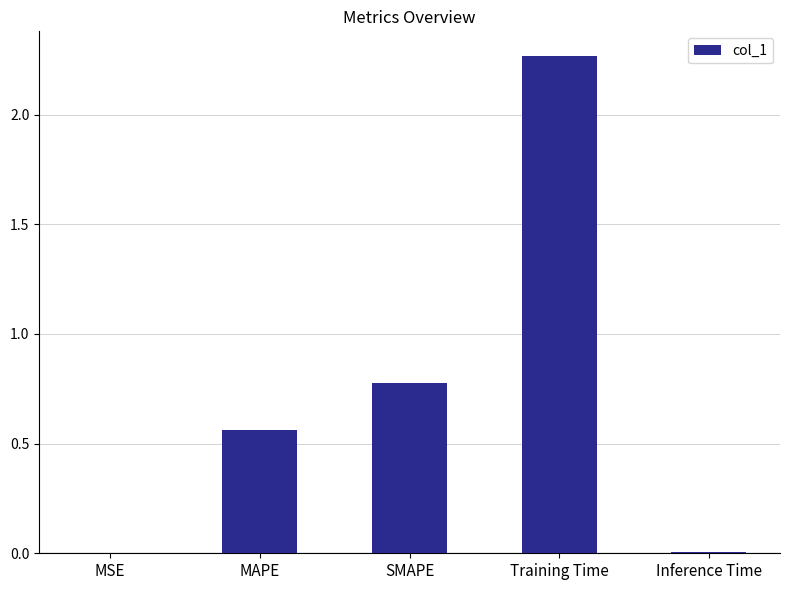

At which category does the chart reach its peak across all series?

Training Time